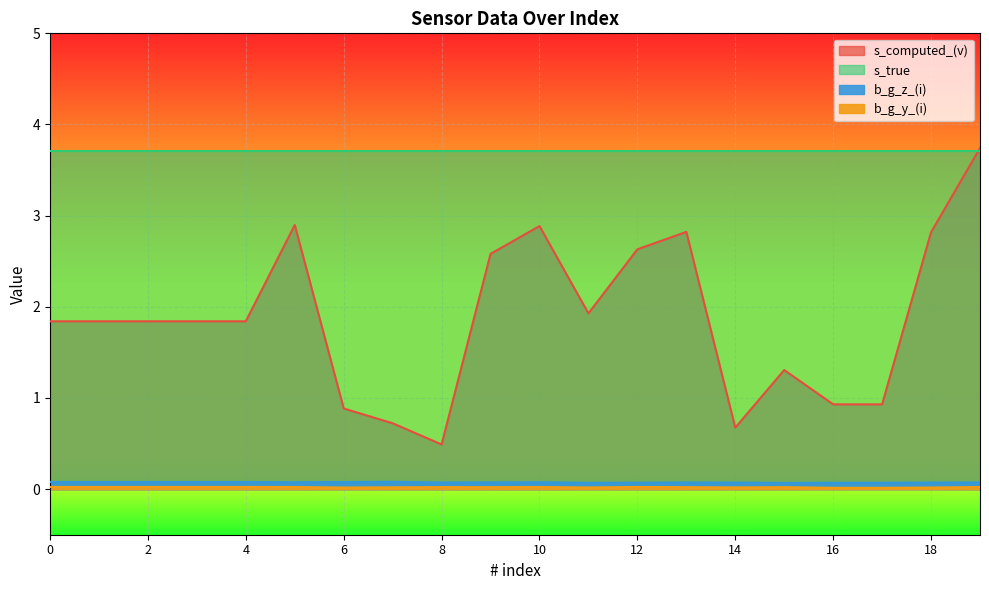

True or false: s_computed_(v) has more than 0 interior local peaks.

True